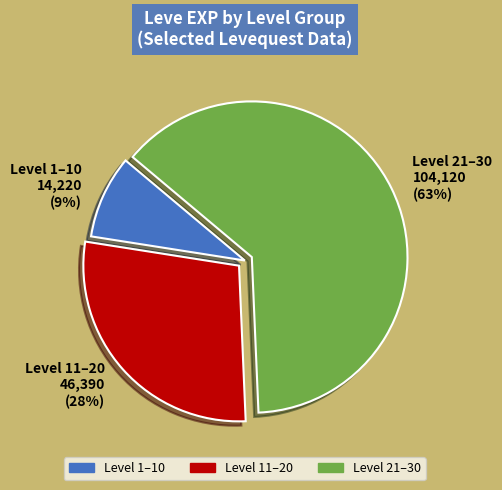

True or false: Level 21–30 104,120 (63%) accounts for 73% of the total.

False